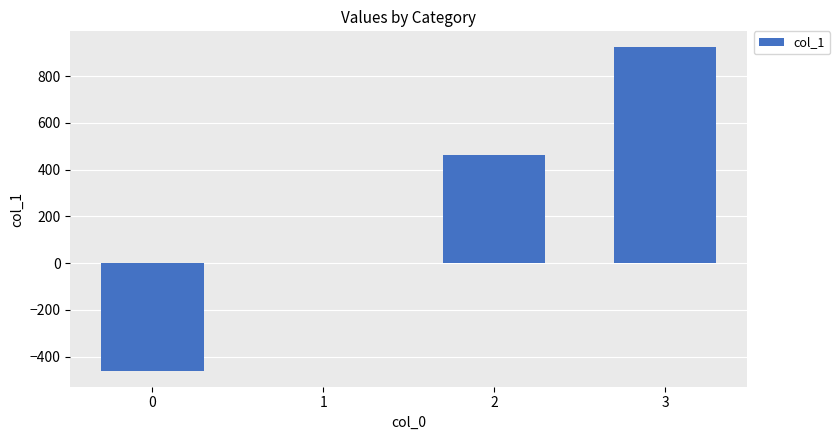

Between 3 and 1, which is larger?

3